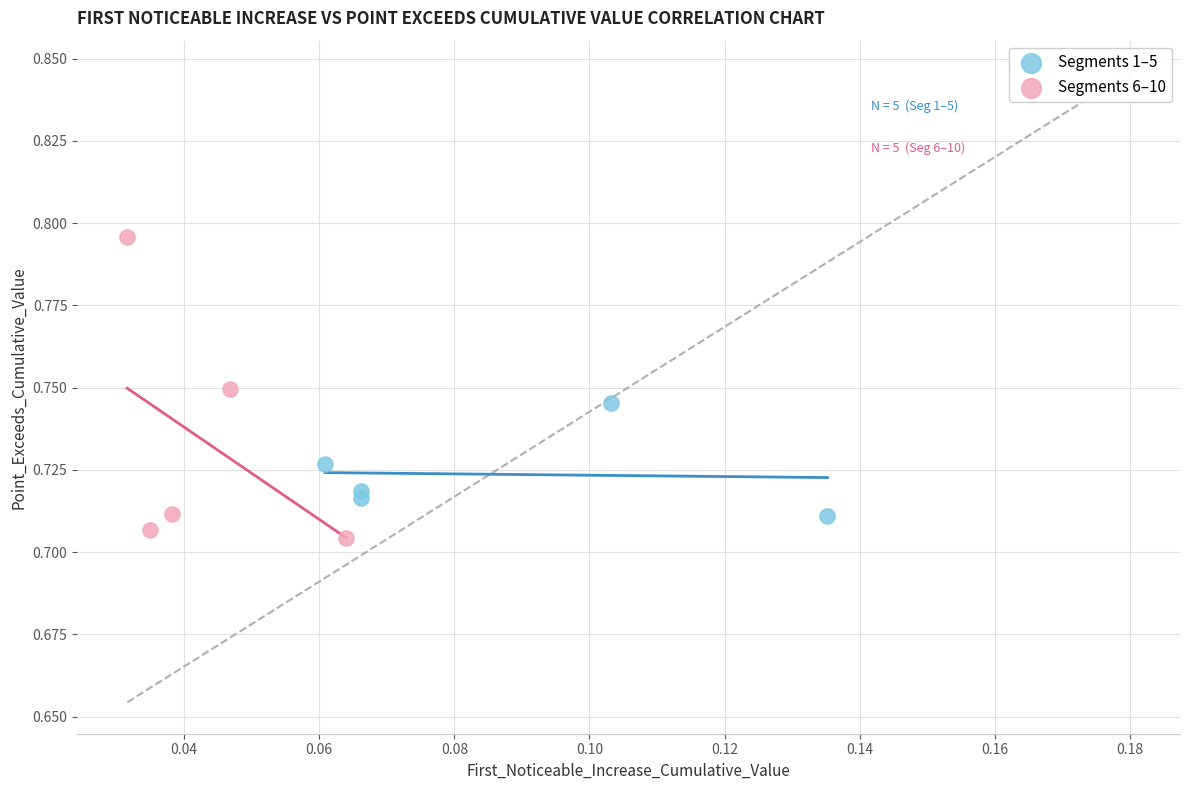

Which series has the largest Y range (max minus min)?

Segments 6–10